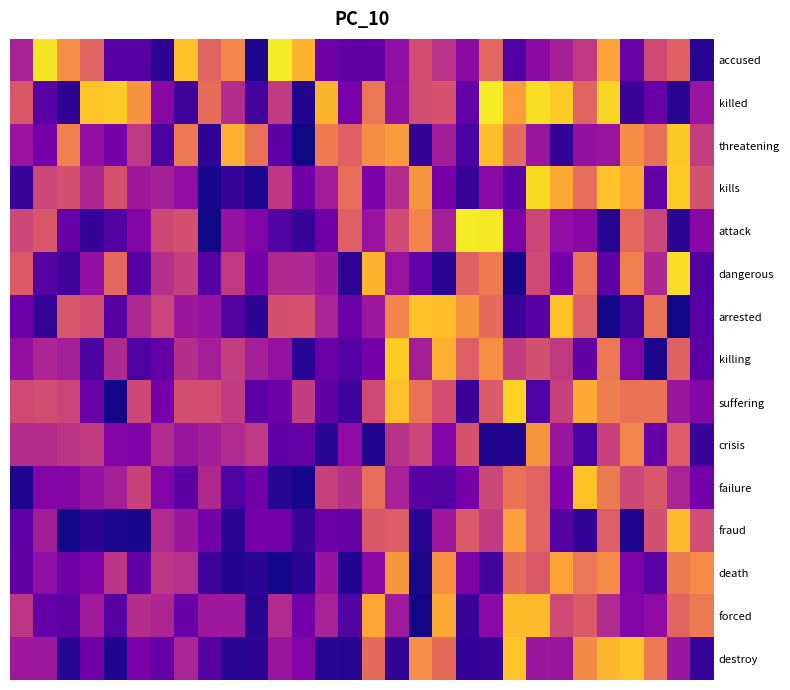

At which category does the chart reach its peak across all series?

19